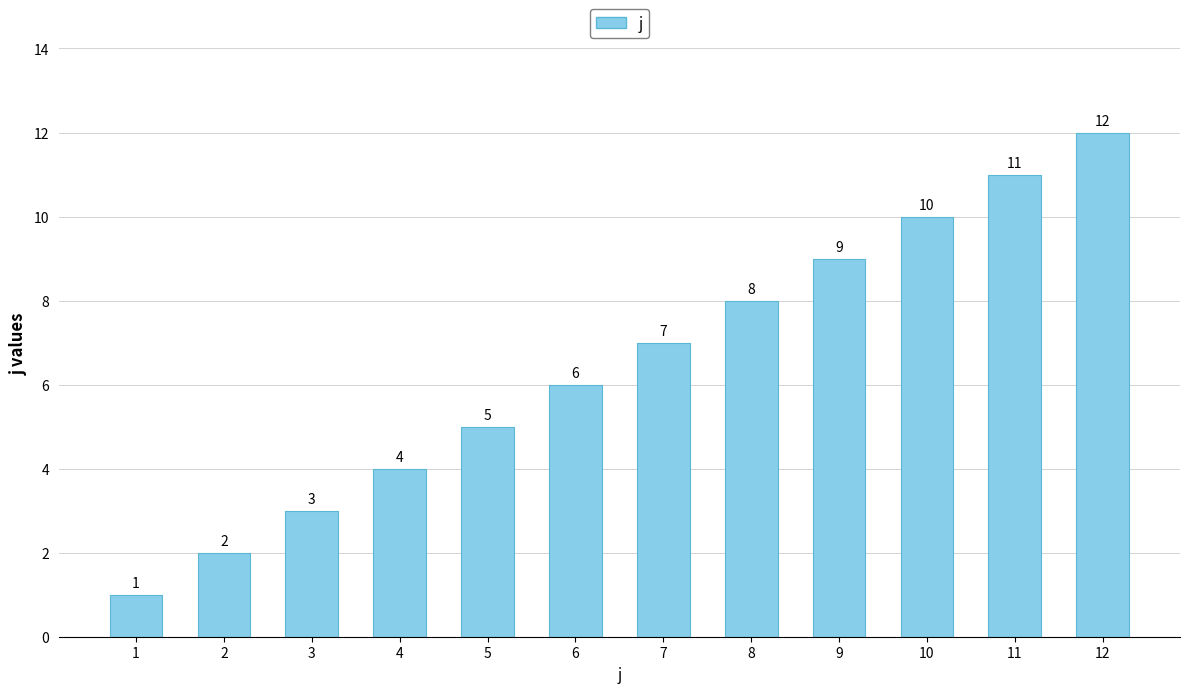

Which category has the highest value across all series?

12